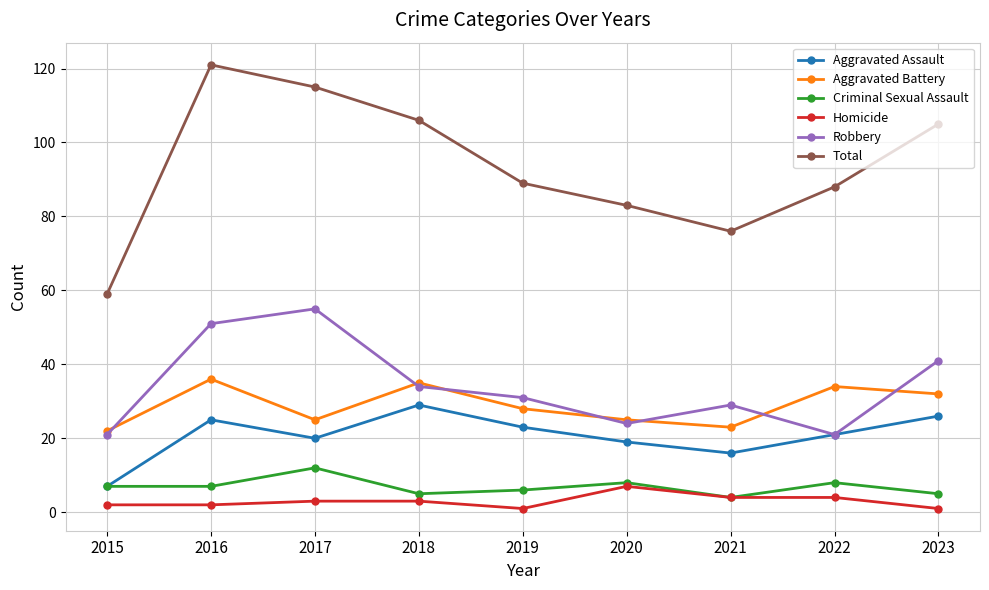

List the series in order of their peak value, highest first.

Total, Robbery, Aggravated Battery, Aggravated Assault, Criminal Sexual Assault, Homicide